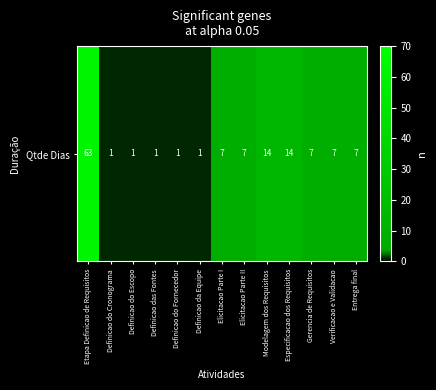

What is the average value?

10